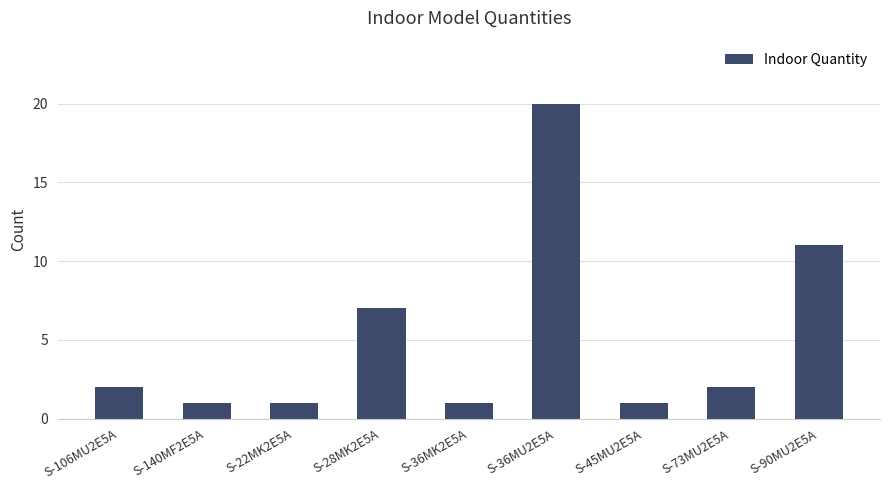

At which category does the chart reach its peak across all series?

S-36MU2E5A